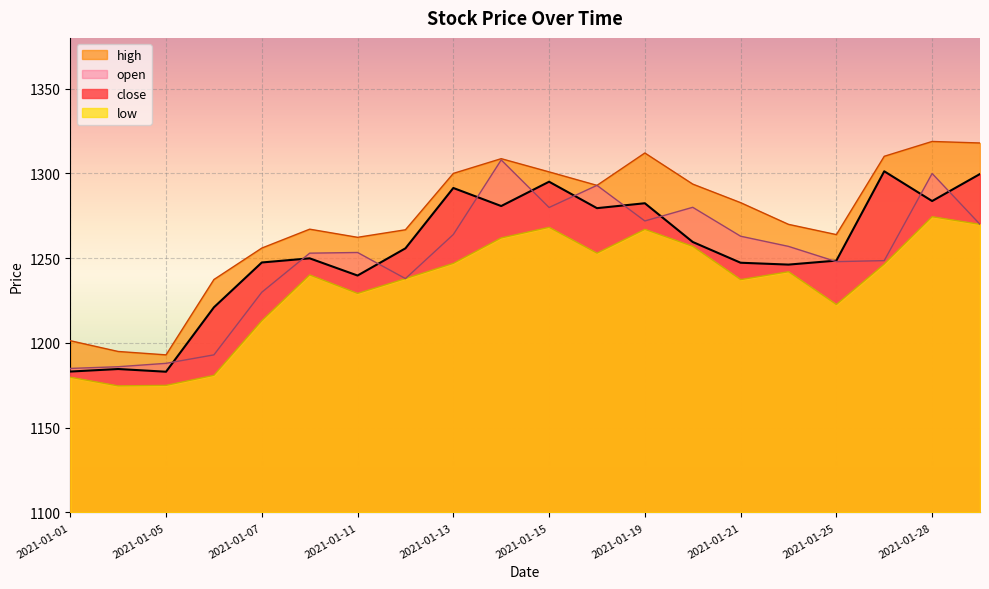

Rank the series at 2021-01-15 from lowest to highest value.

low, open, close, high